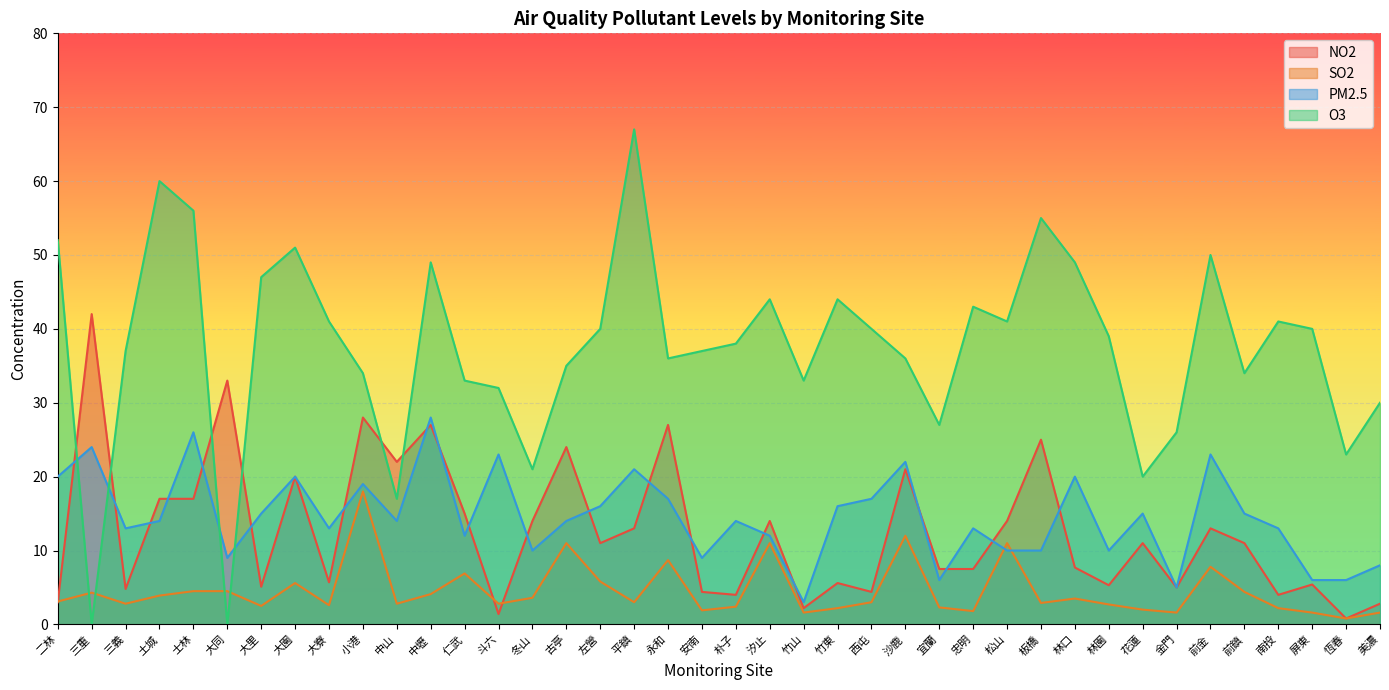

What is the sum of the O3 values at 西屯 and 沙鹿?

76.0